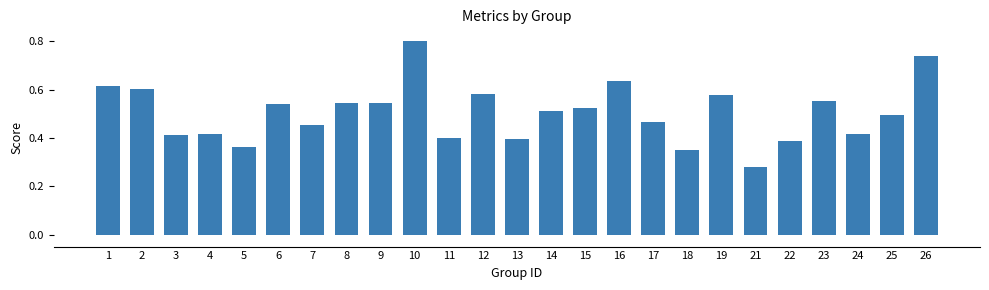

What is the greatest value displayed?

0.8